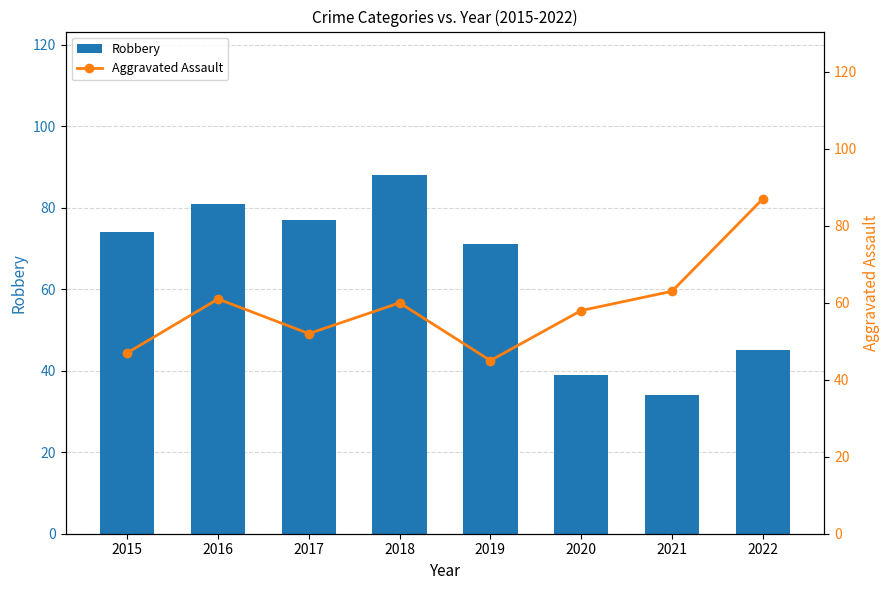

Between 2018 and 2019, which series saw the biggest shift?

Robbery